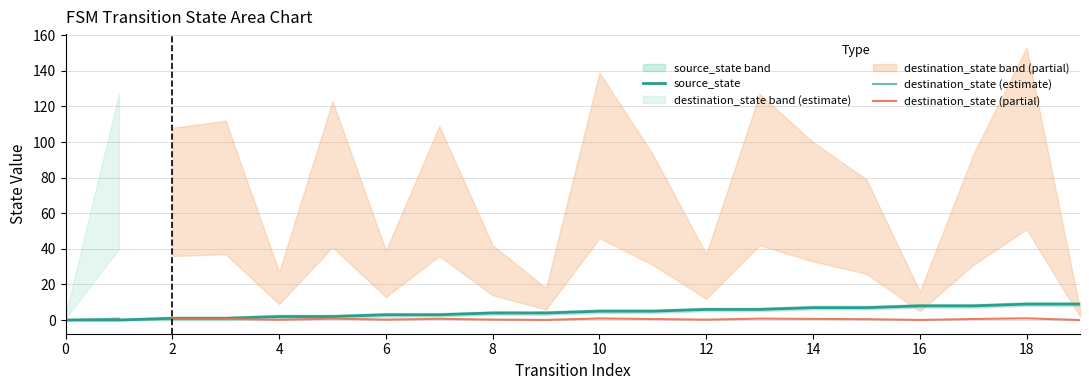

What is the greatest value displayed?

9